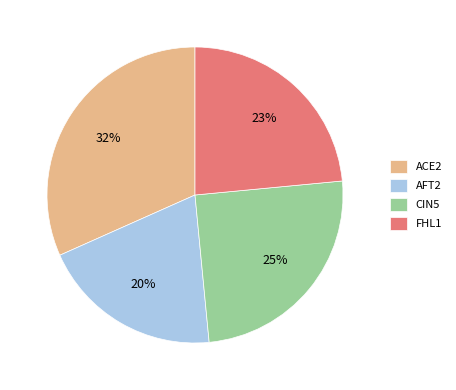

Is the sum of AFT2 and FHL1 greater than half?

No